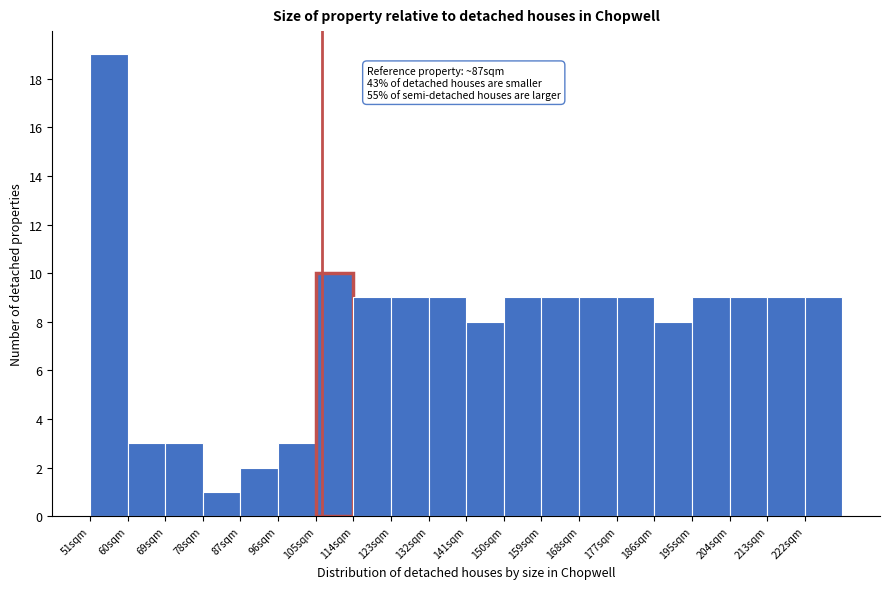

Which range on the x-axis has the tallest bar?

51 to 60